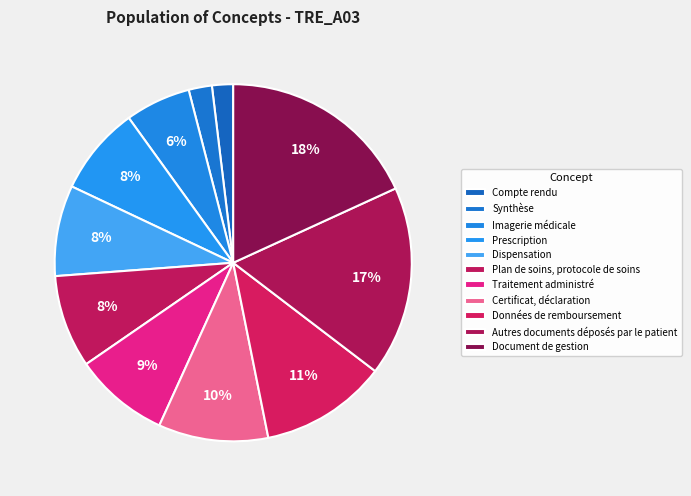

How many segments does this pie chart have?

11